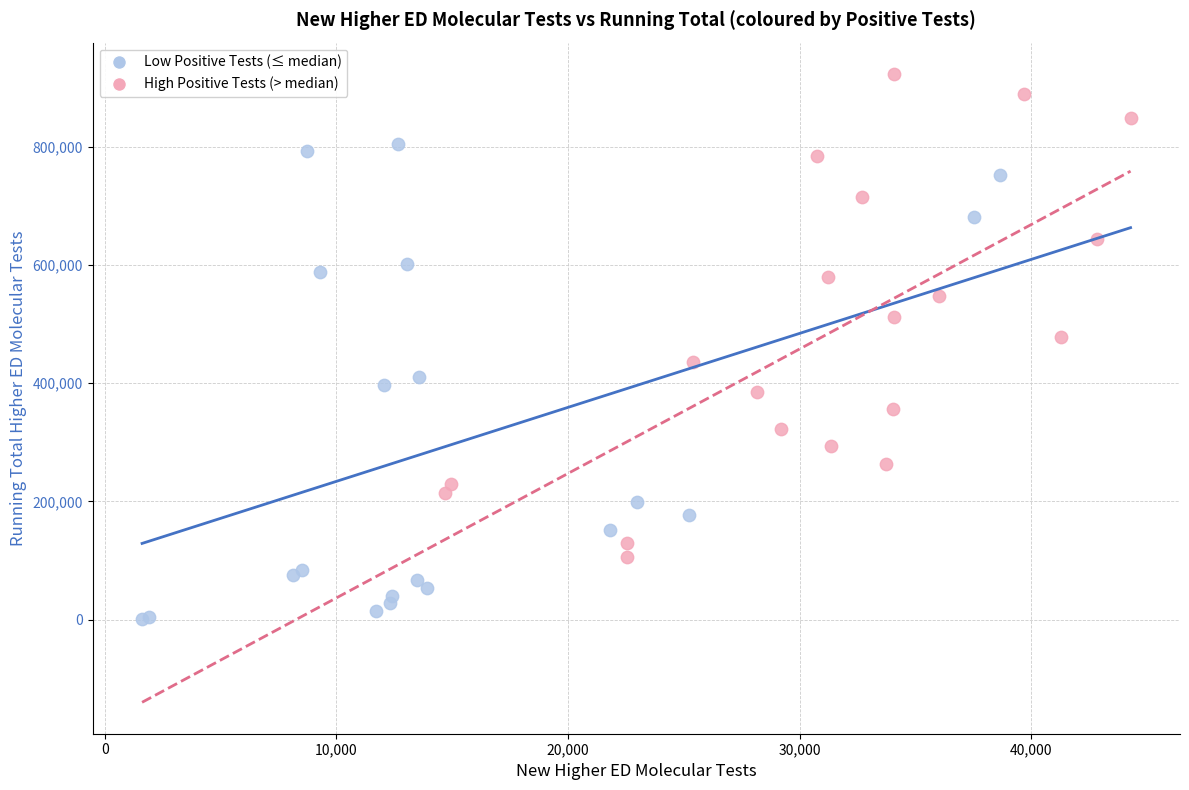

Which series reaches the maximum Y coordinate?

High Positive Tests (> median)